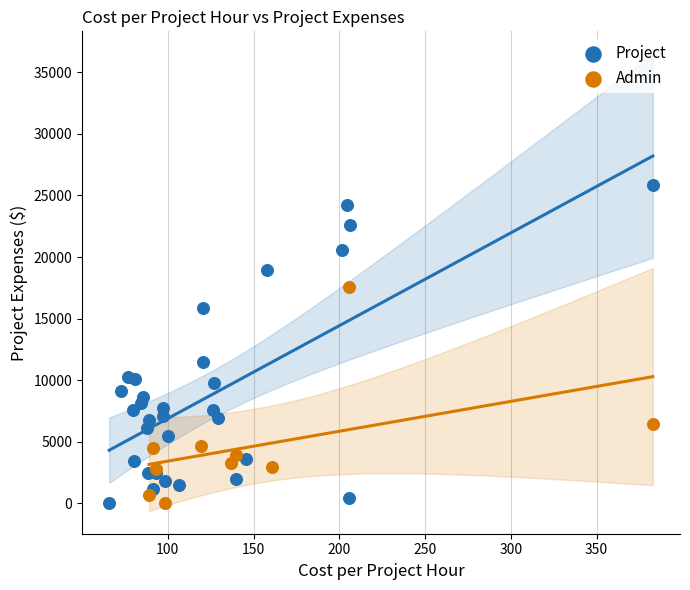

Which series has the widest spread of Y values?

Project